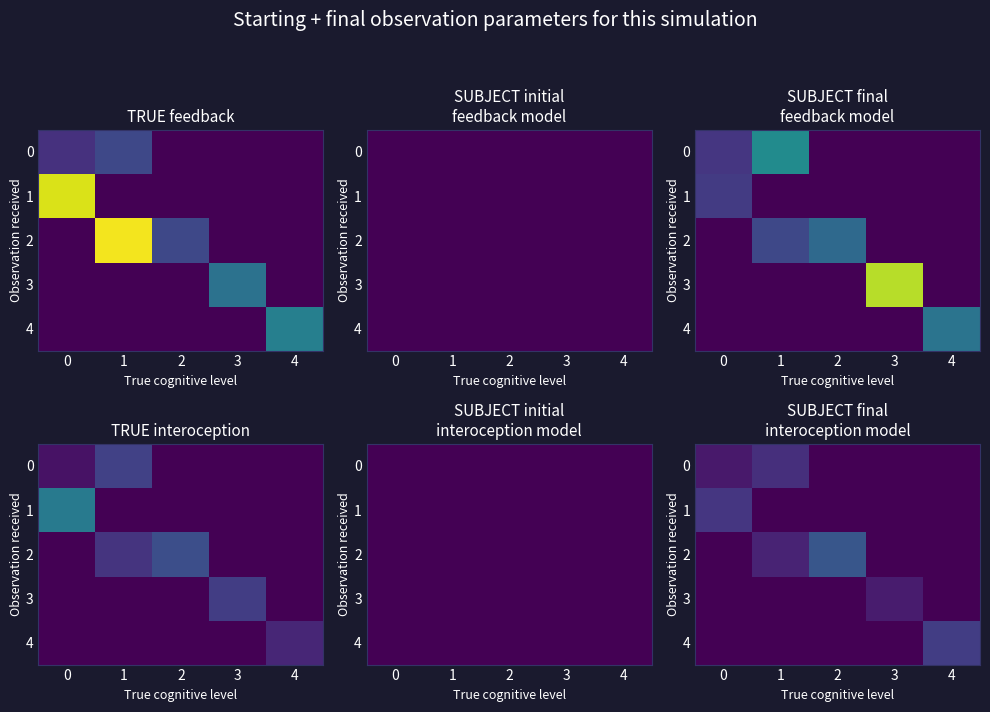

Rank the categories by 2 value from highest to lowest.

2, 1, 0, 3, 4